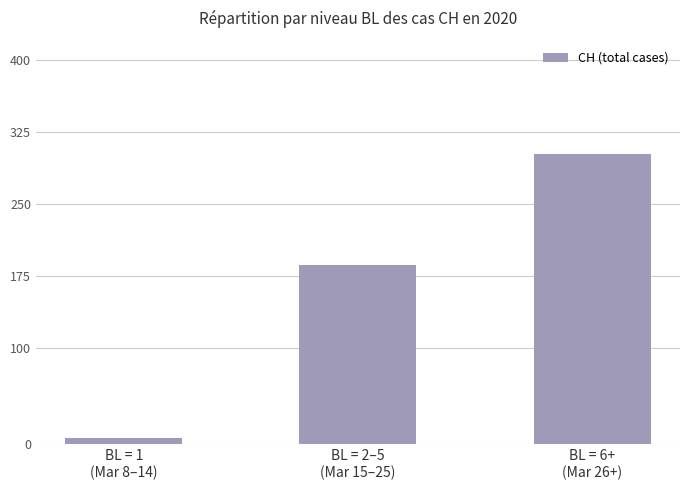

The value at BL = 2–5
(Mar 15–25) is 187. True or false?

True